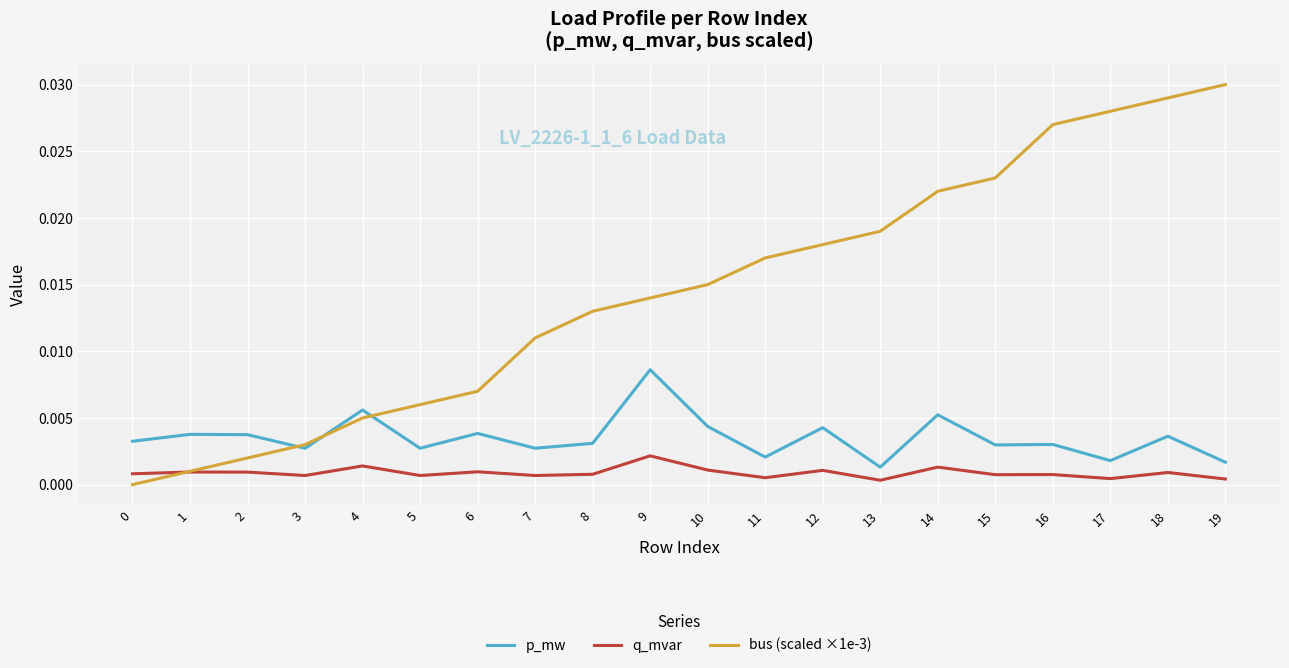

The q_mvar series shows 0.0 at 17. True or false?

True